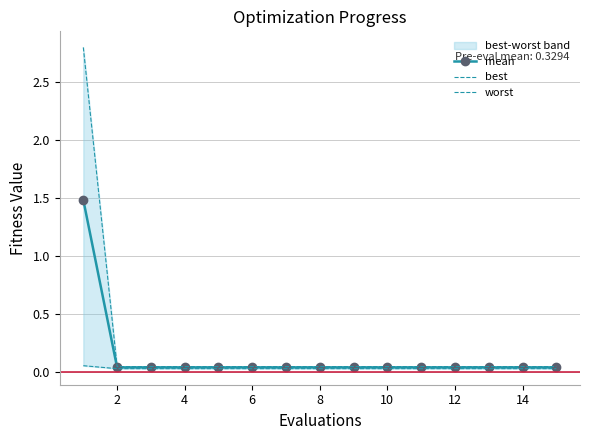

Is this an area chart (filled region under the line)?

No